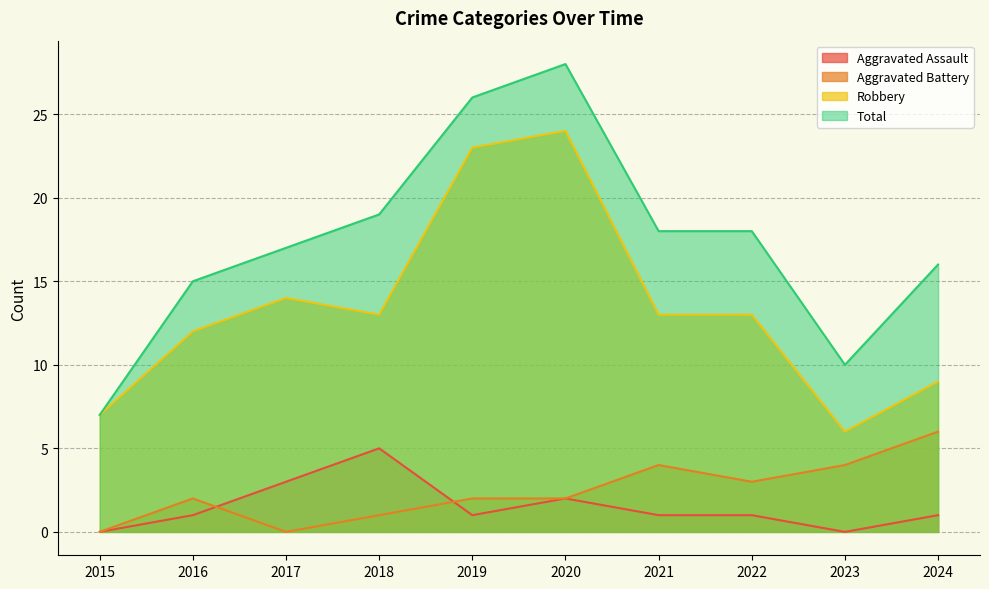

At which category is the sum across all series the highest?

2020